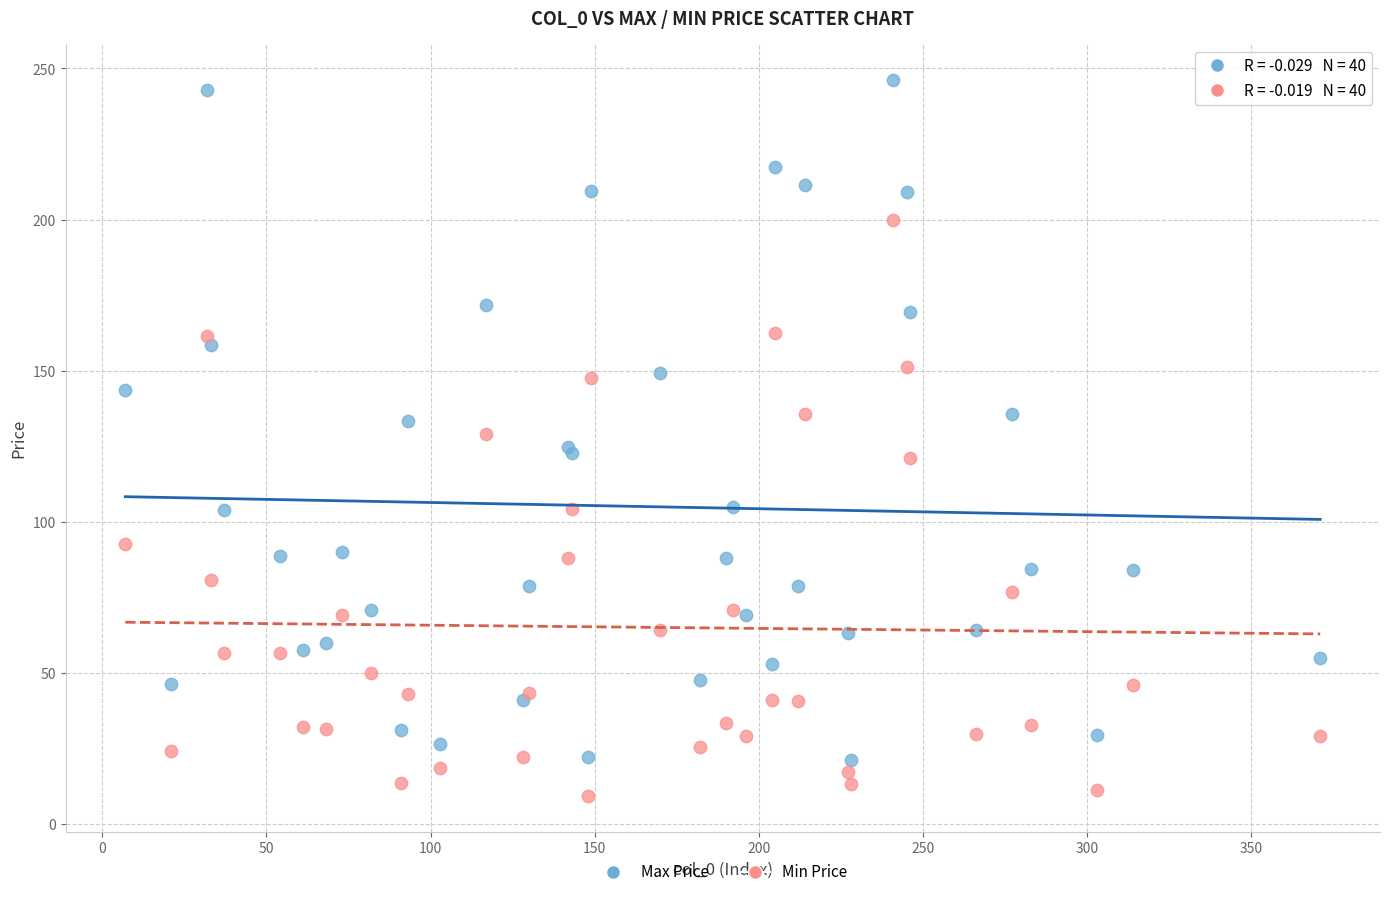

Which series reaches the minimum Y coordinate?

Min Price